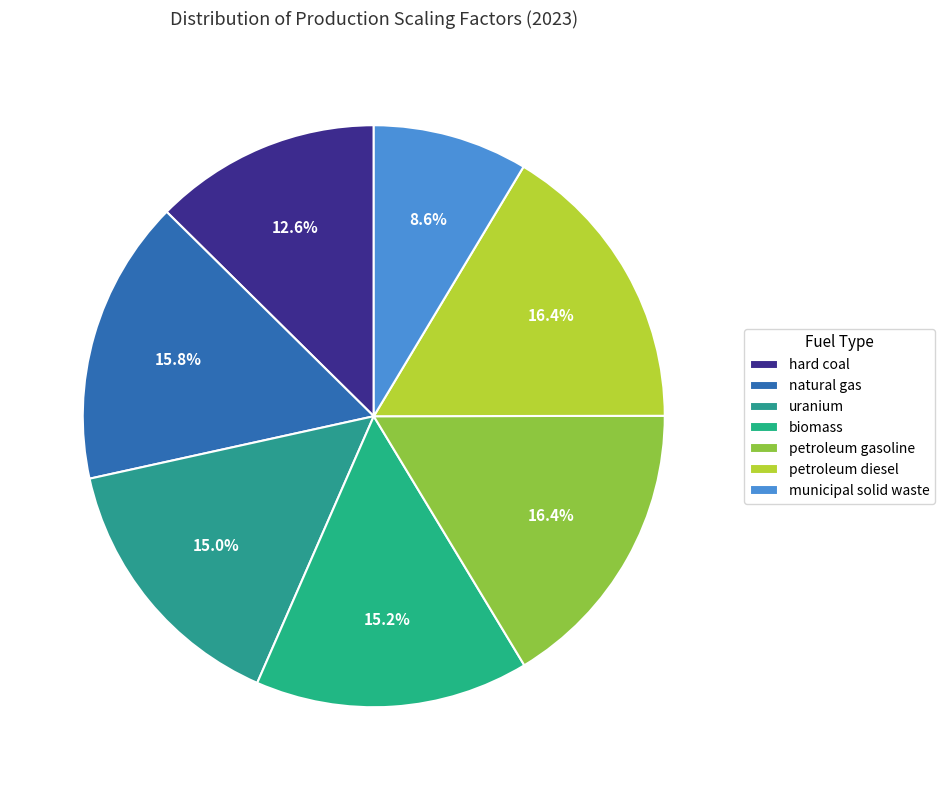

What percentage is the petroleum gasoline slice, to the nearest percent?

16%